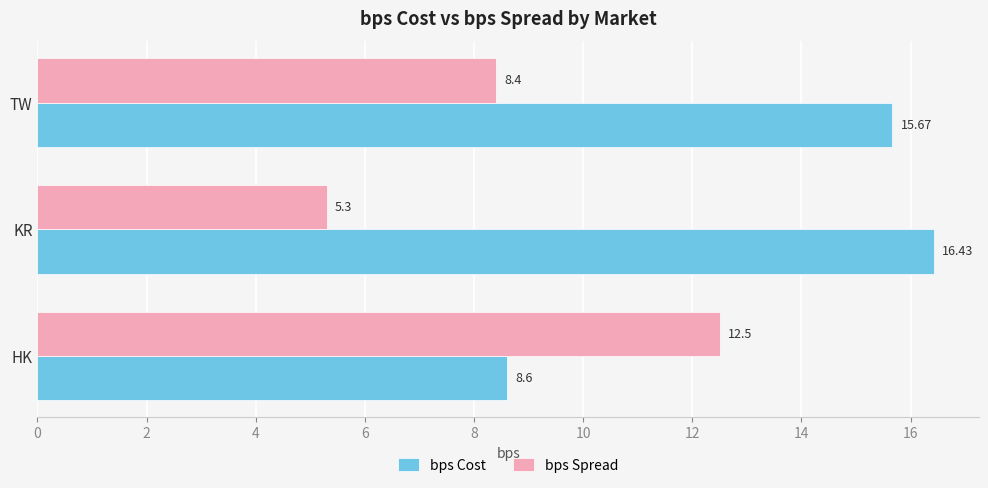

How many series are shown in this chart?

2